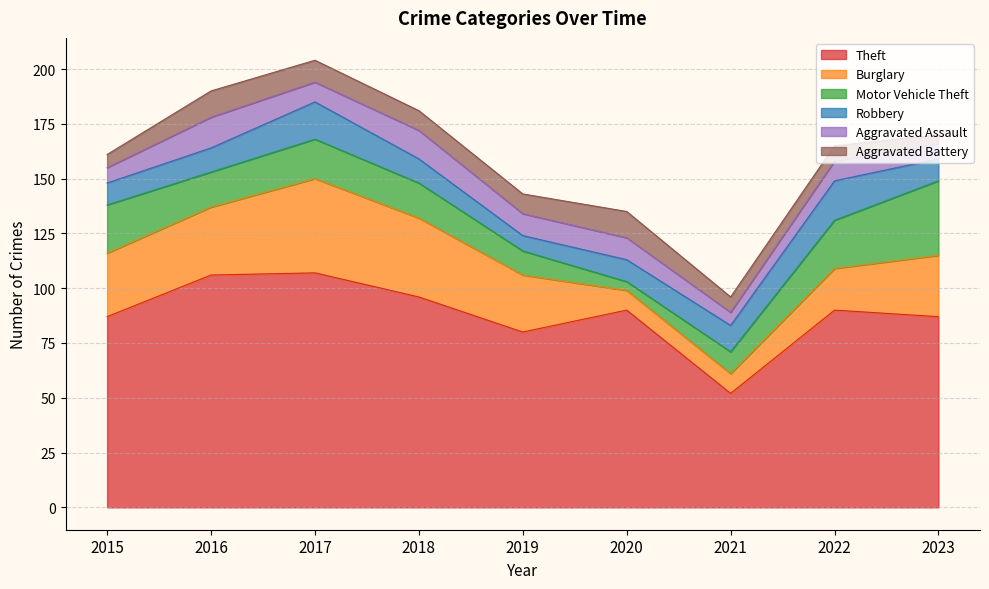

How many data points does each series have?

9